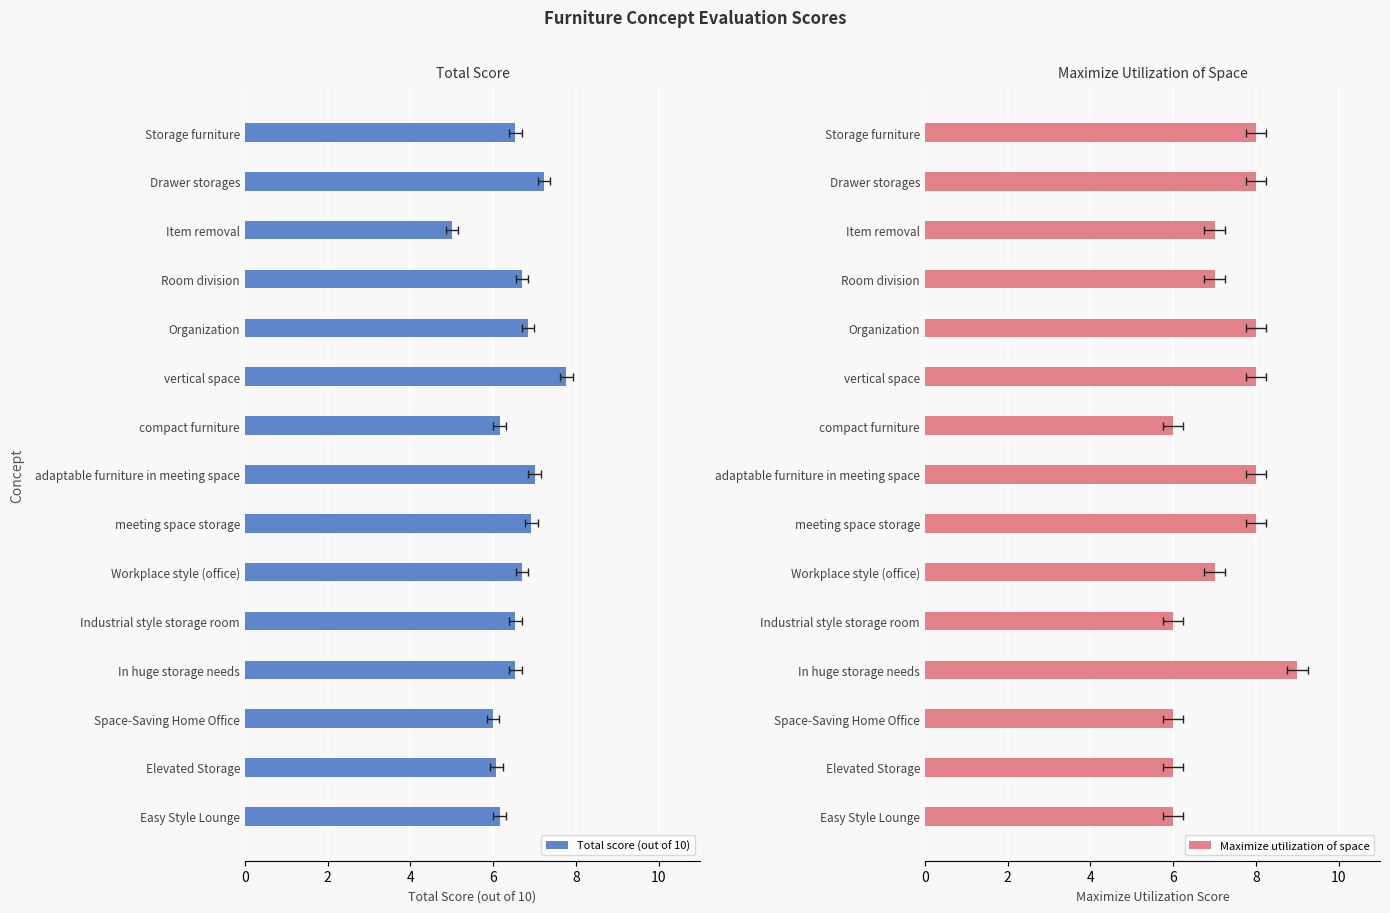

How many categories are shown in the chart?

15